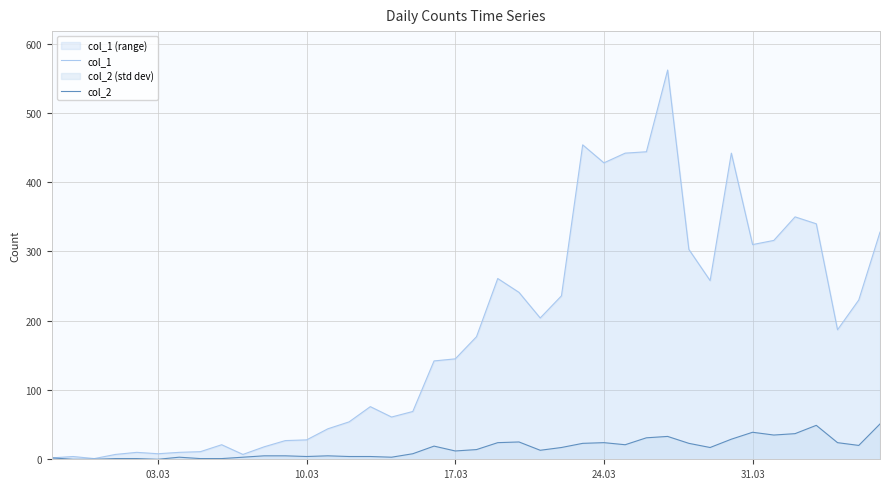

How many interior local valleys does the col_2 series have?

9